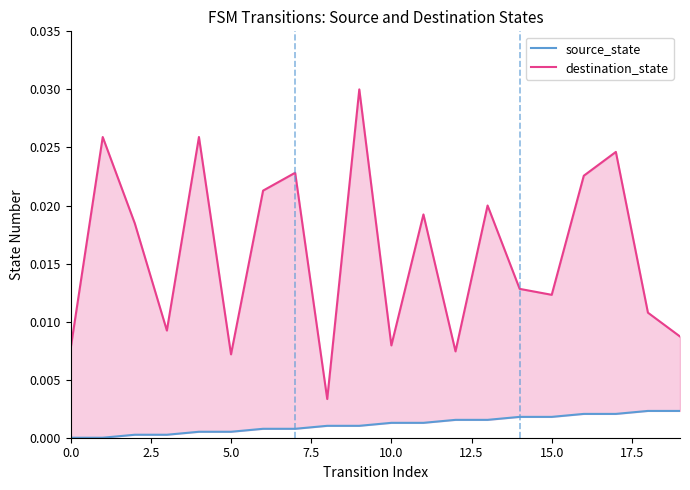

Which series has the largest total across all categories?

destination_state